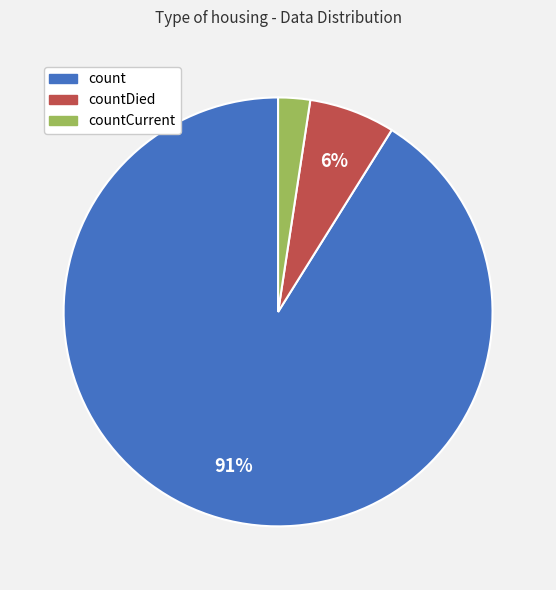

Does any single category account for the majority?

Yes